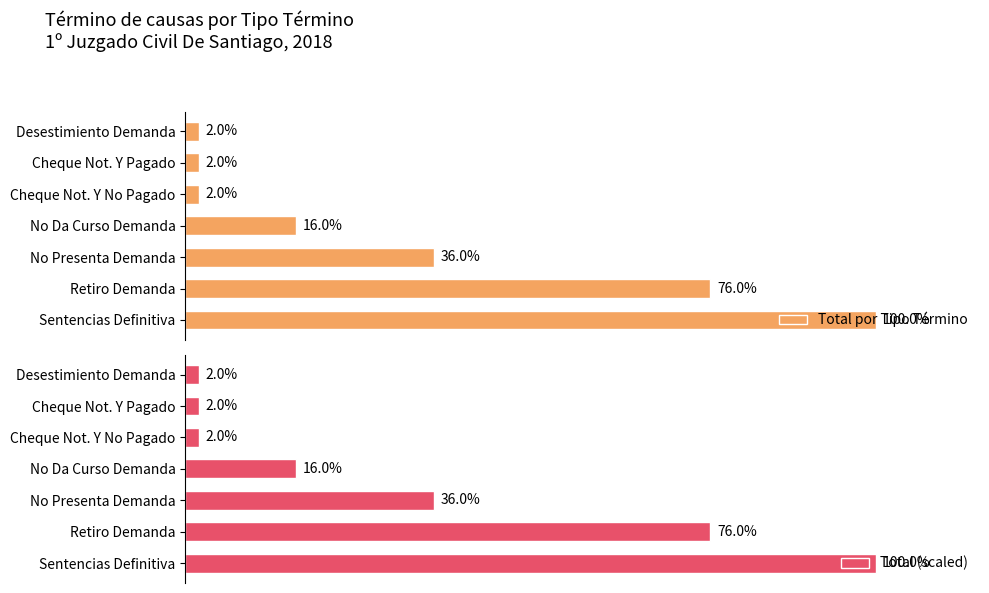

Which series has the largest range (max minus min)?

Total por Tipo Término